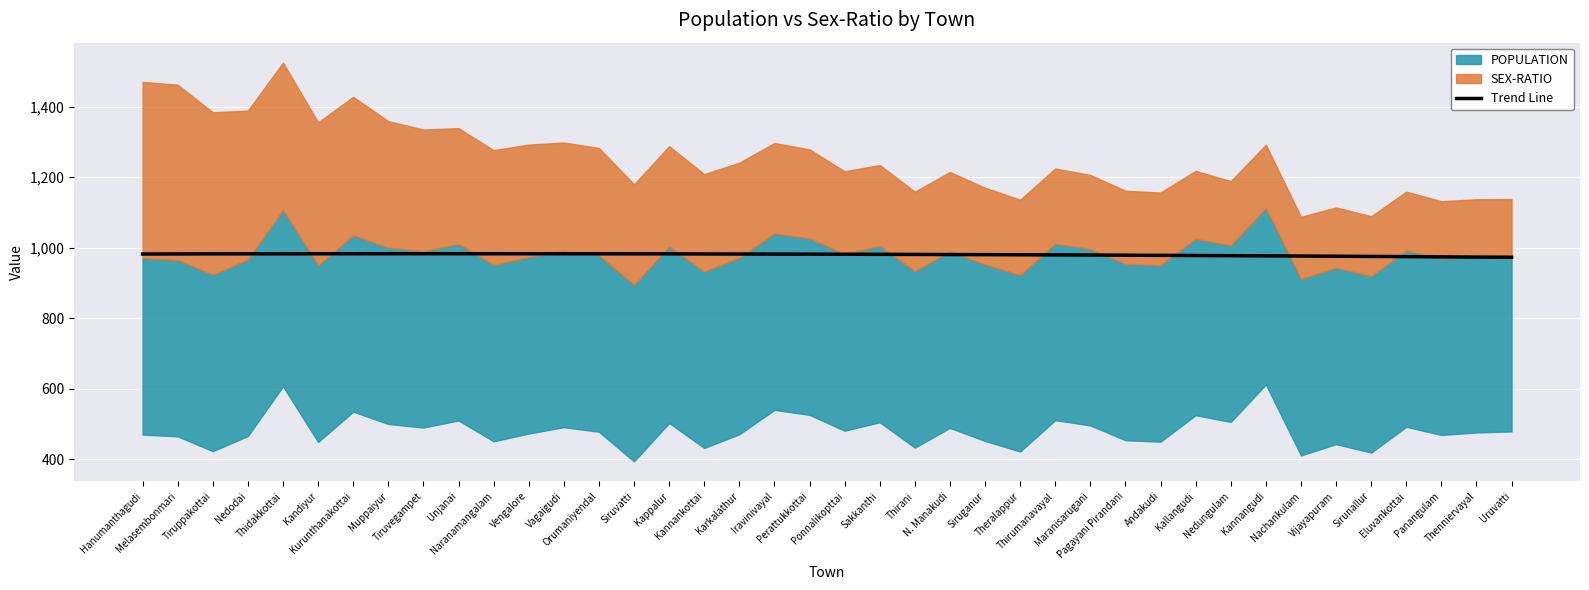

How many interior local peaks (higher than both neighbors) does the data have?

1